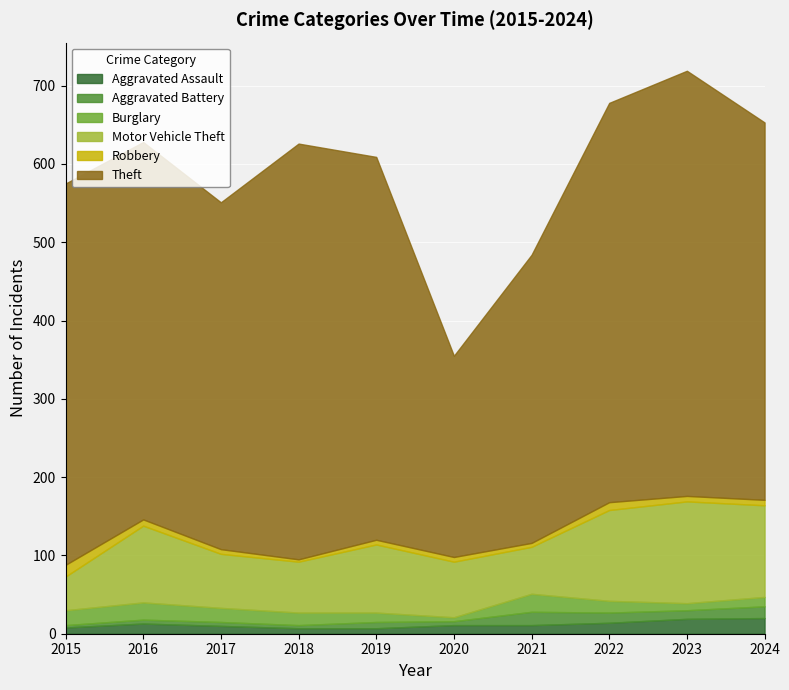

How many interior local valleys does the Robbery series have?

2